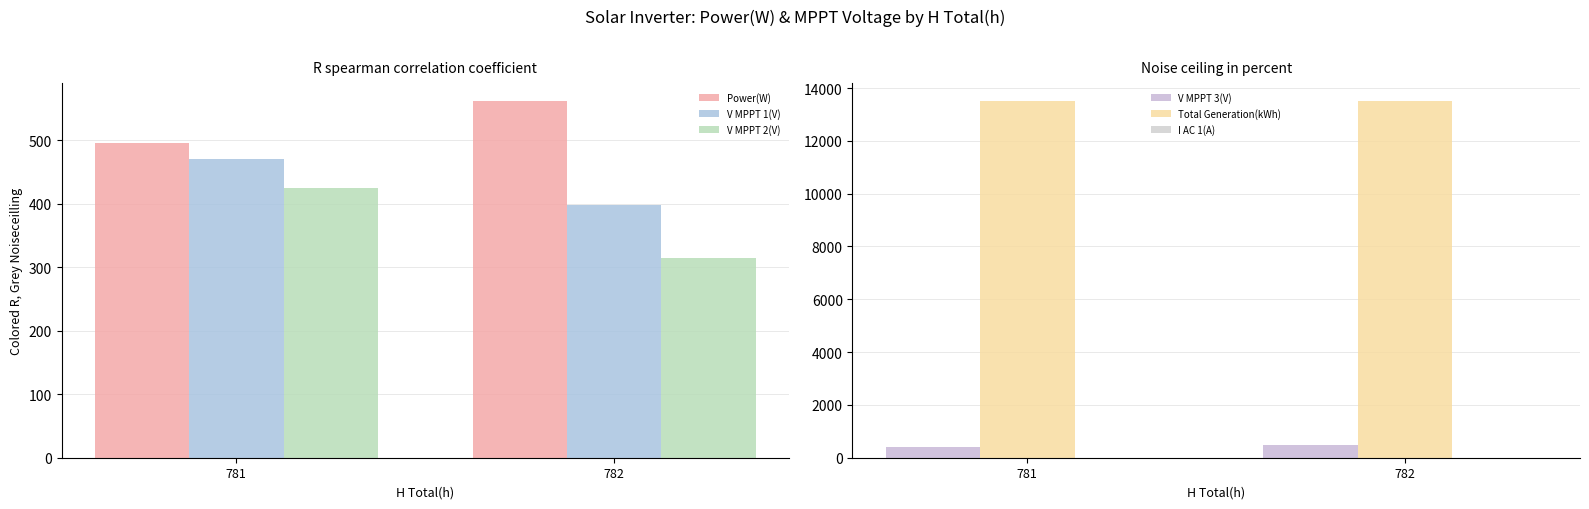

Is the value of V MPPT 3(V) at 782 greater than the value of I AC 1(A) at 782?

Yes